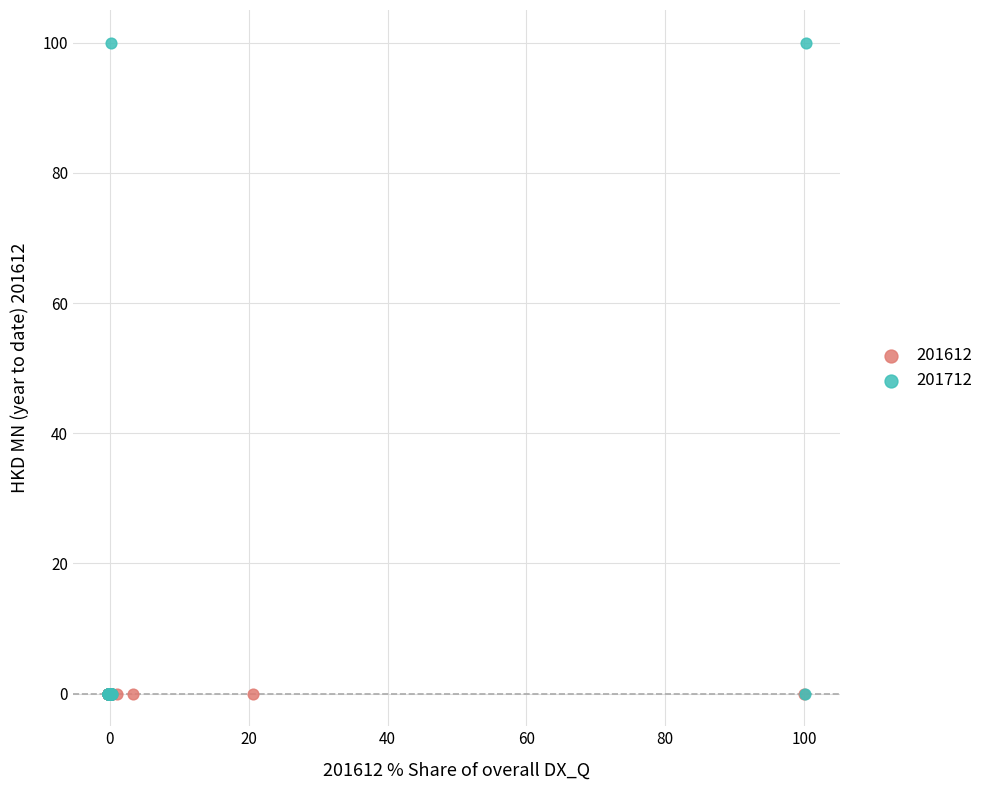

Which series reaches the maximum Y coordinate?

201712